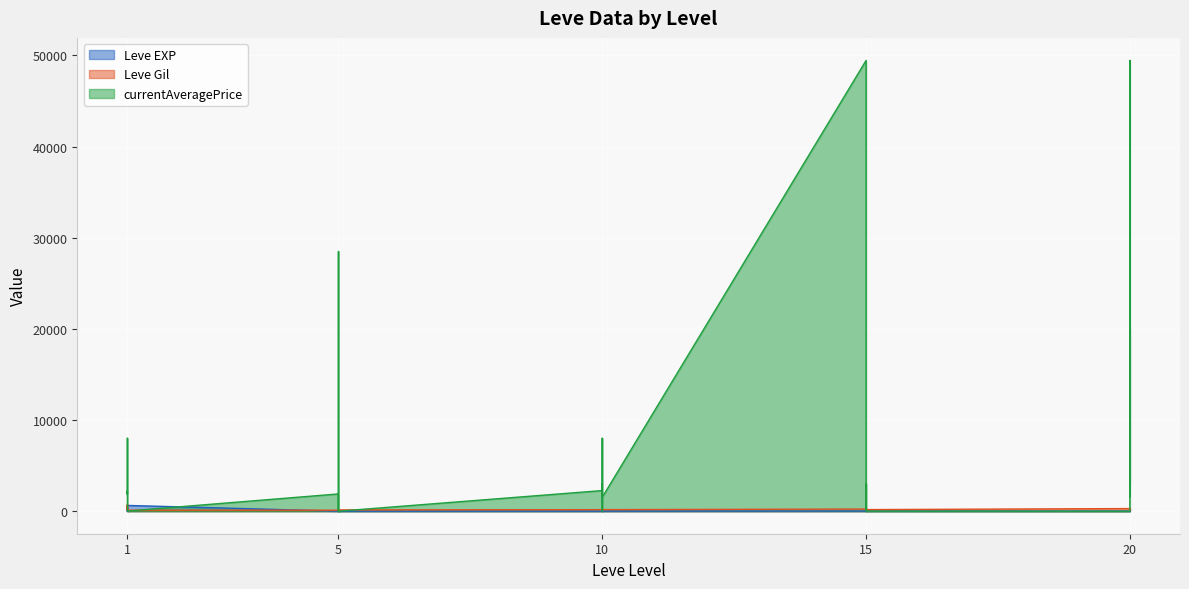

What are all the series names shown in the legend?

Leve EXP, Leve Gil, currentAveragePrice